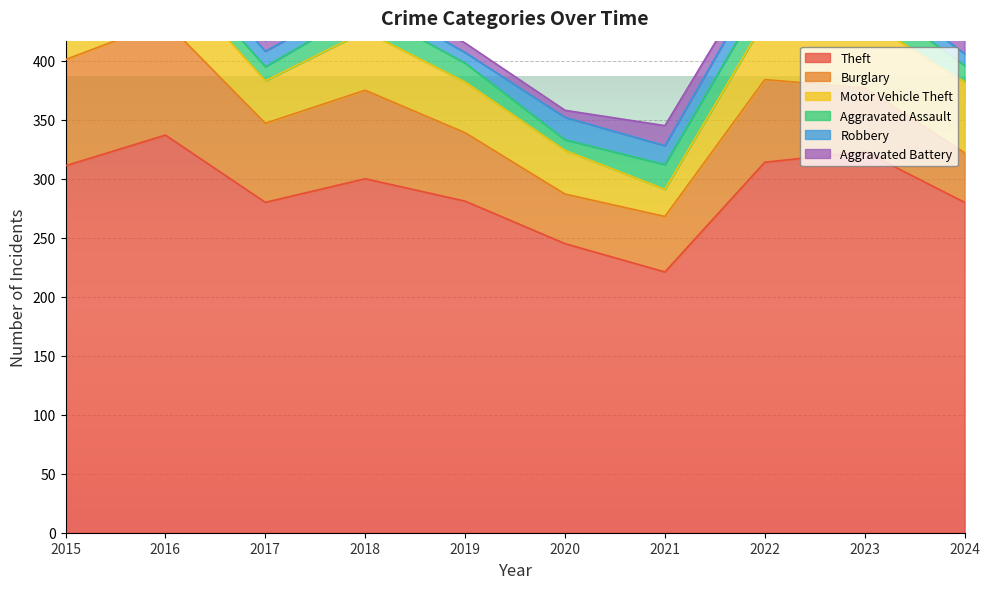

Rank the series at 2019 from lowest to highest value.

Aggravated Battery, Robbery, Aggravated Assault, Motor Vehicle Theft, Burglary, Theft